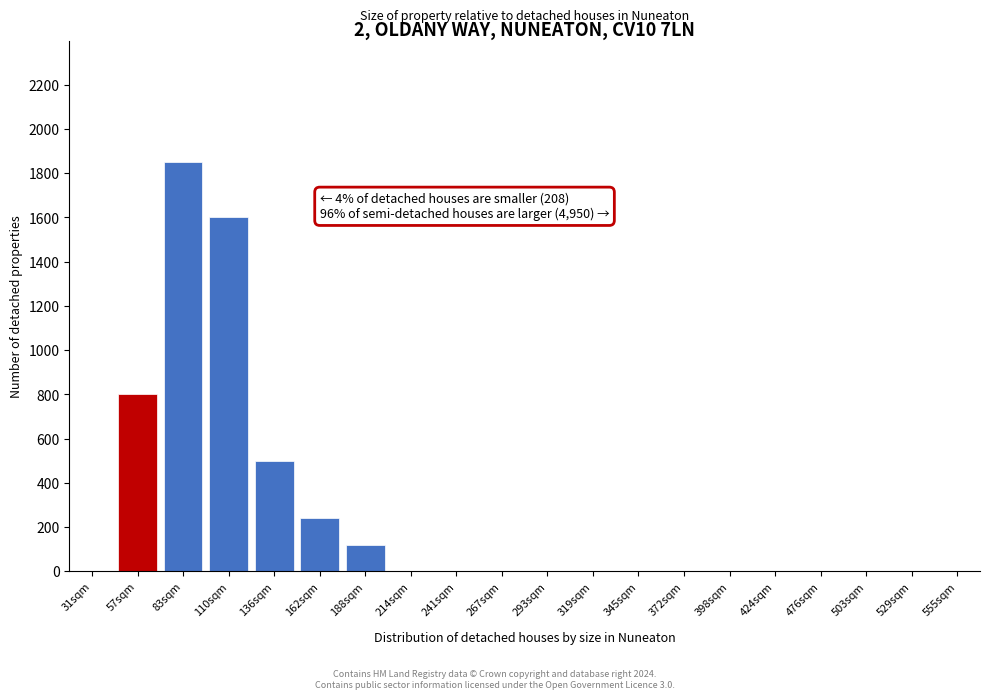

Reading right to left, extract all data points from this chart.

555sqm=0	529sqm=0	503sqm=0	476sqm=0	424sqm=0	398sqm=0	372sqm=0	345sqm=0	319sqm=0	293sqm=0	267sqm=0	241sqm=0	214sqm=0	188sqm=120	162sqm=240	136sqm=500	110sqm=1600	83sqm=1850	57sqm=800	31sqm=0